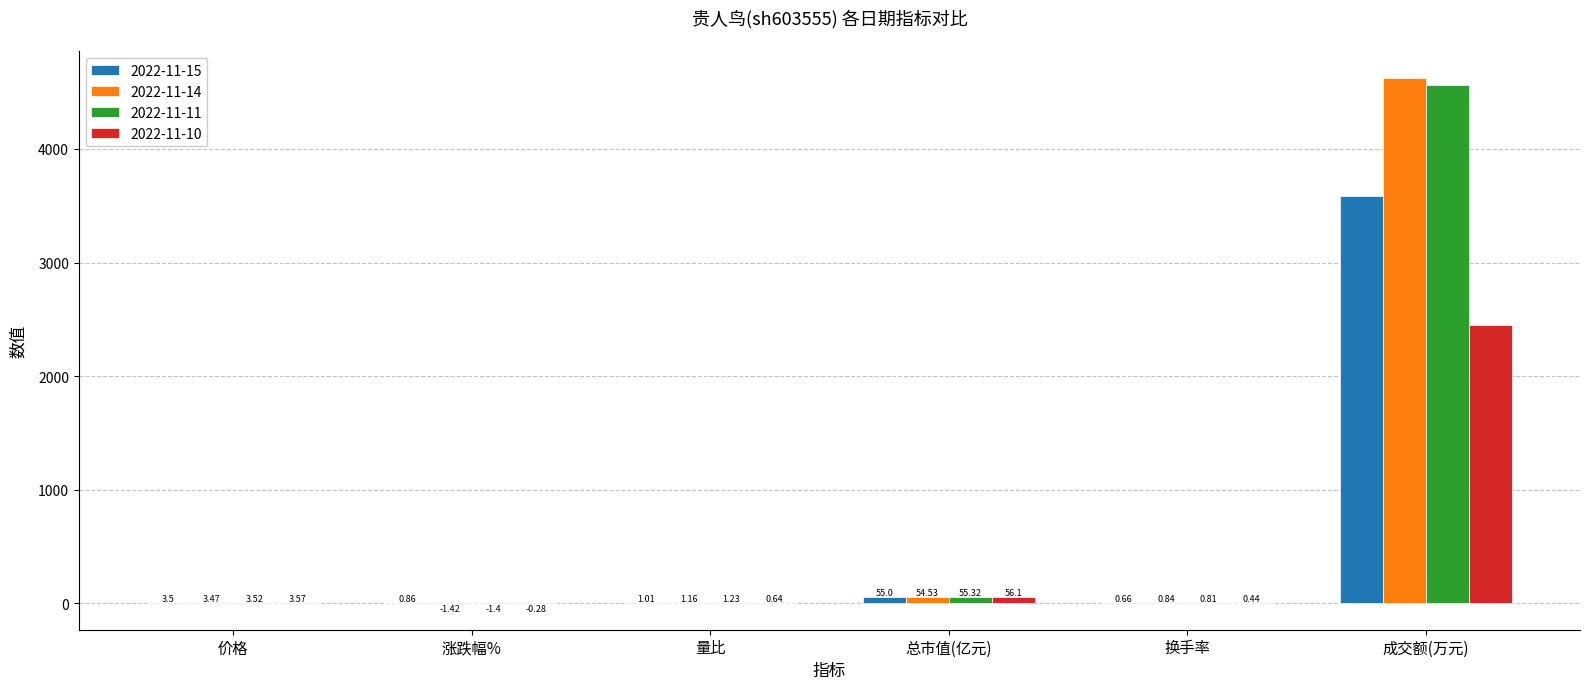

What is the total value across all series at 涨跌幅%?

-2.2